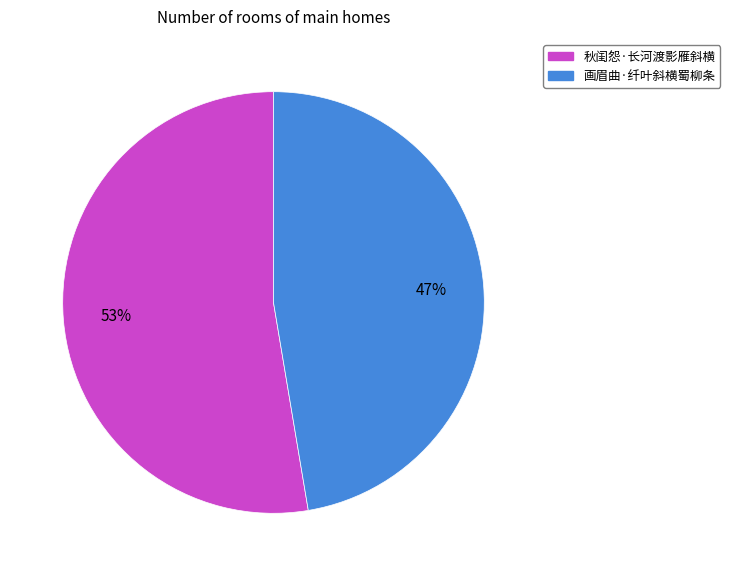

Which category has the biggest portion of the pie?

秋闺怨·长河渡影雁斜横